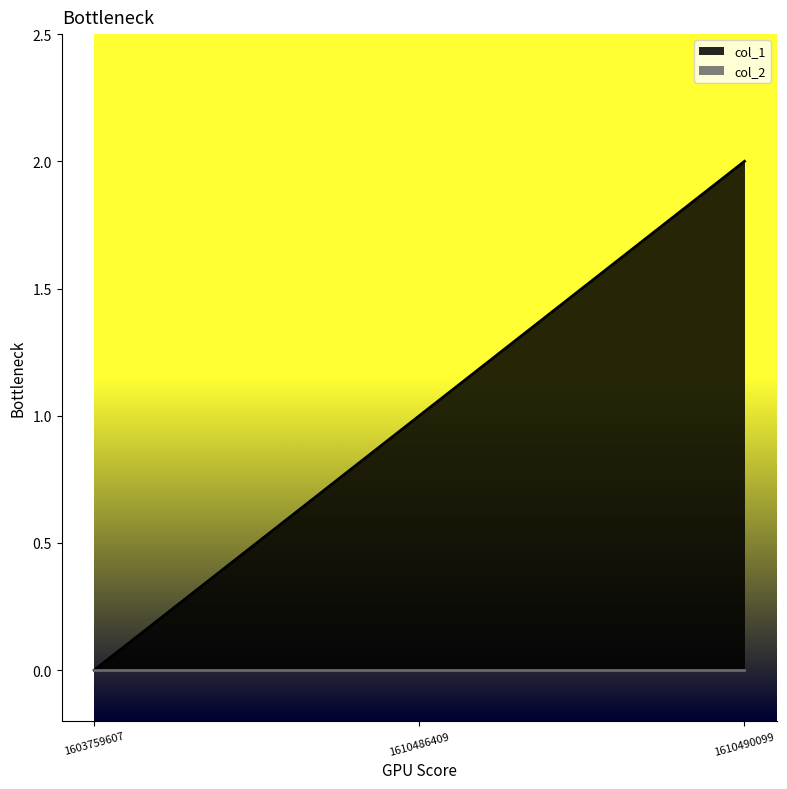

Which has a higher value, 1610490099 or 1610486409?

1610490099